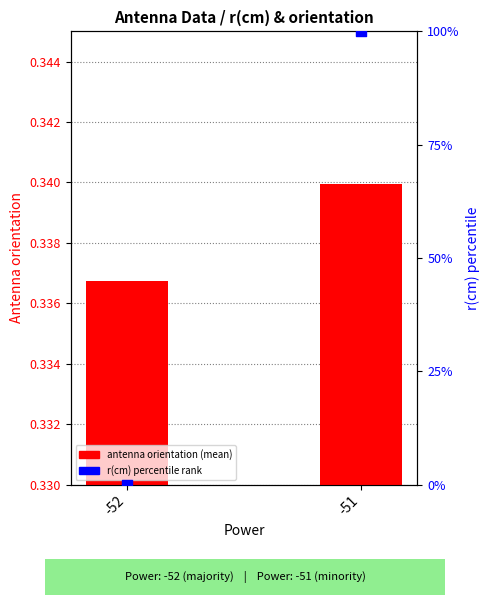

Which series contains the highest Y value?

r(cm) percentile rank